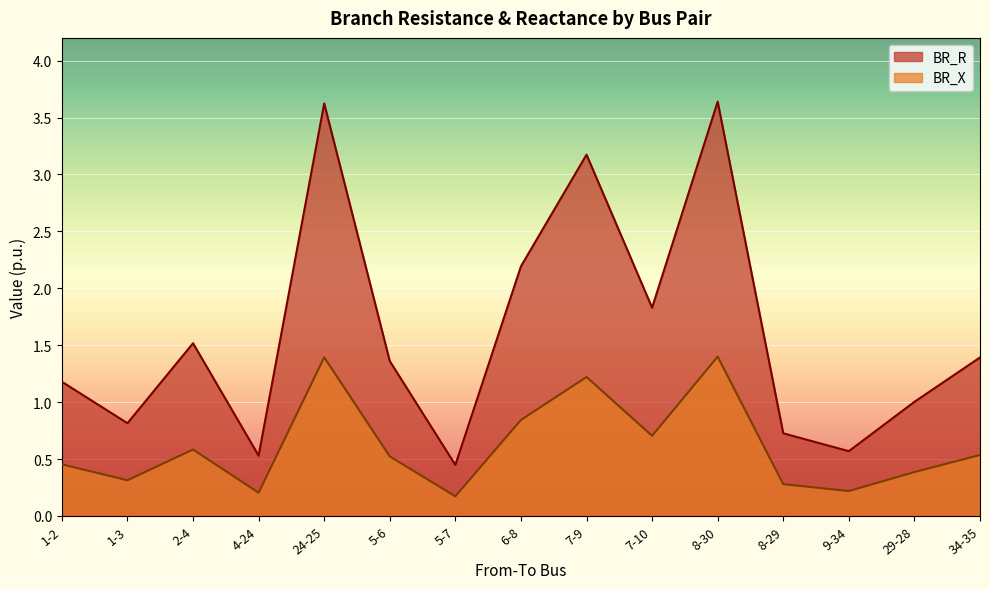

Reading left to right, extract all data points from this chart.

BR_R: 1.2	0.8	1.5	0.5	3.6	1.4	0.4	2.2	3.2	1.8	3.6	0.7	0.6	1.0	1.4
BR_X: 0.5	0.3	0.6	0.2	1.4	0.5	0.2	0.8	1.2	0.7	1.4	0.3	0.2	0.4	0.5